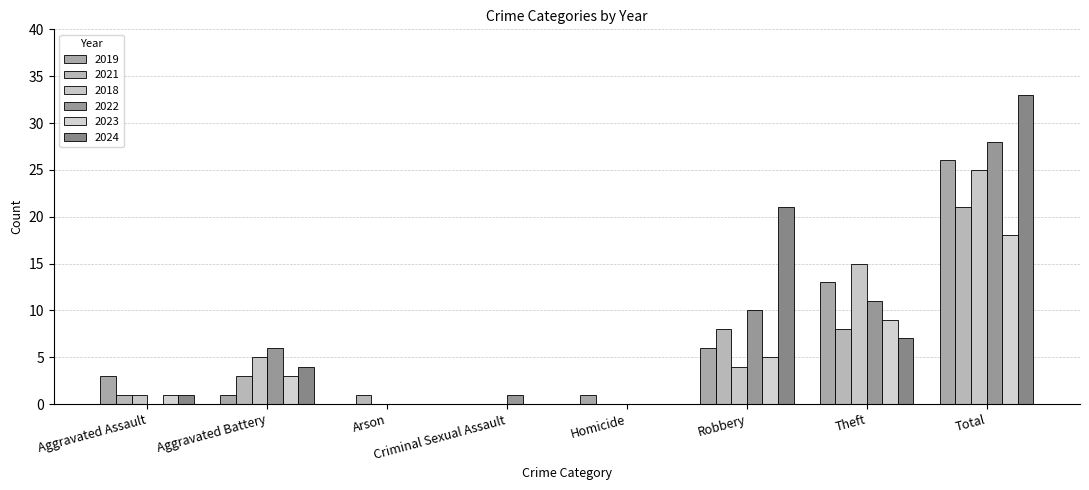

What is the value of the 2022 bar at the 6th from the left?

10